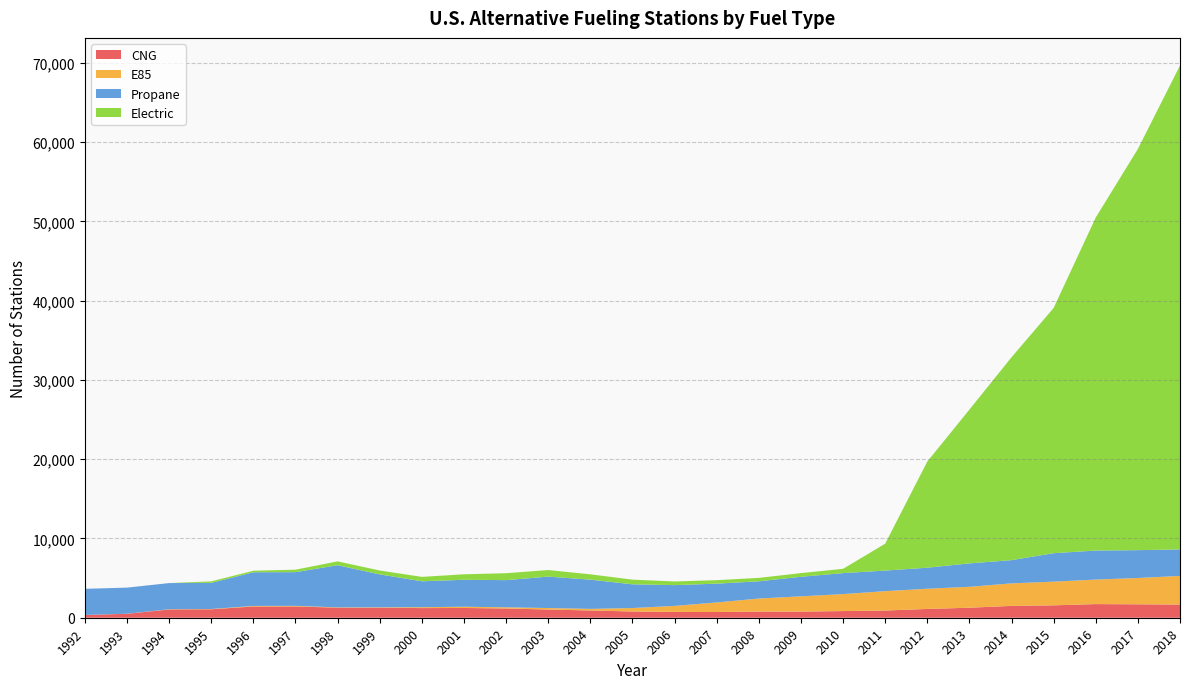

Reading left to right, list all the values displayed in this chart.

CNG: 1992=349	1993=497	1994=1042	1995=1065	1996=1419	1997=1426	1998=1268	1999=1267	2000=1217	2001=1232	2002=1166	2003=1035	2004=917	2005=787	2006=732	2007=721	2008=778	2009=772	2010=841	2011=910	2012=1107	2013=1263	2014=1495	2015=1563	2016=1722	2017=1693	2018=1659
E85: 1992=2	1993=7	1994=32	1995=37	1996=68	1997=71	1998=40	1999=49	2000=113	2001=154	2002=149	2003=188	2004=200	2005=436	2006=762	2007=1208	2008=1644	2009=1928	2010=2142	2011=2442	2012=2553	2013=2639	2014=2840	2015=2990	2016=3091	2017=3322	2018=3617
Propane: 1992=3297	1993=3297	1994=3299	1995=3299	1996=4252	1997=4255	1998=5318	1999=4153	2000=3268	2001=3403	2002=3431	2003=3966	2004=3689	2005=2995	2006=2619	2007=2371	2008=2175	2009=2468	2010=2647	2011=2597	2012=2654	2013=2956	2014=2931	2015=3594	2016=3665	2017=3514	2018=3341
Electric: 1992=0	1993=0	1994=0	1995=188	1996=194	1997=310	1998=486	1999=490	2000=558	2001=693	2002=873	2003=830	2004=671	2005=588	2006=465	2007=442	2008=430	2009=465	2010=541	2011=3394	2012=13392	2013=19410	2014=25602	2015=30945	2016=42029	2017=50627	2018=61067